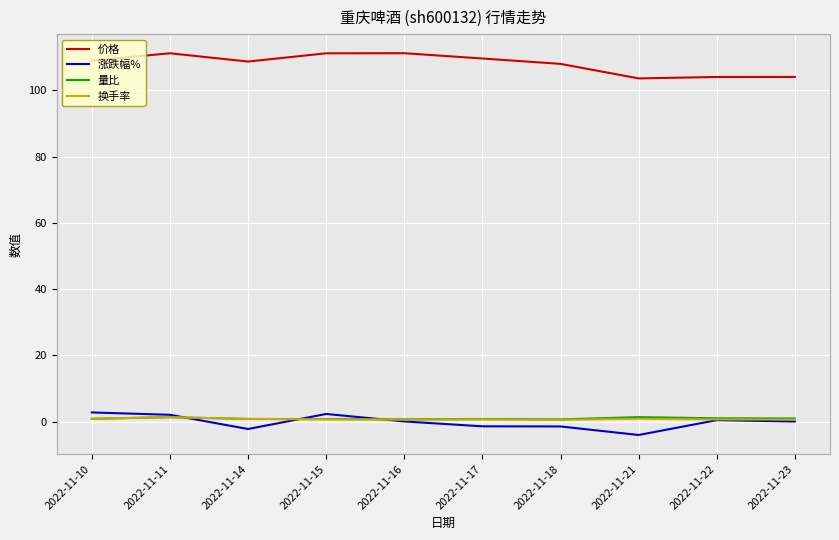

What is the difference between the second highest and minimum values in the 价格 series?

7.6